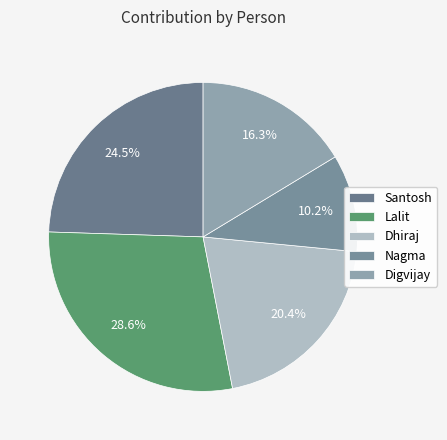

Count the number of slices in the pie.

5